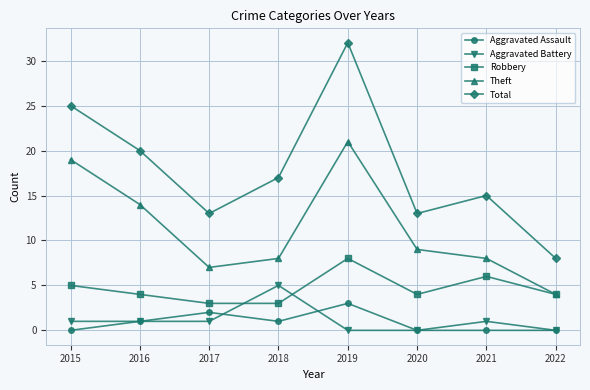

The Theft series shows 29 at 2015. True or false?

False